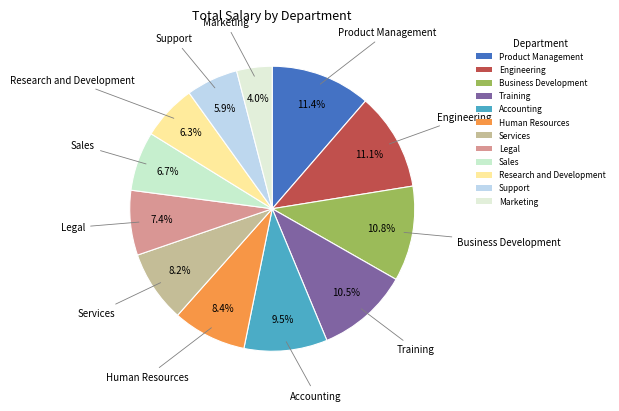

How many segments does this pie chart have?

12